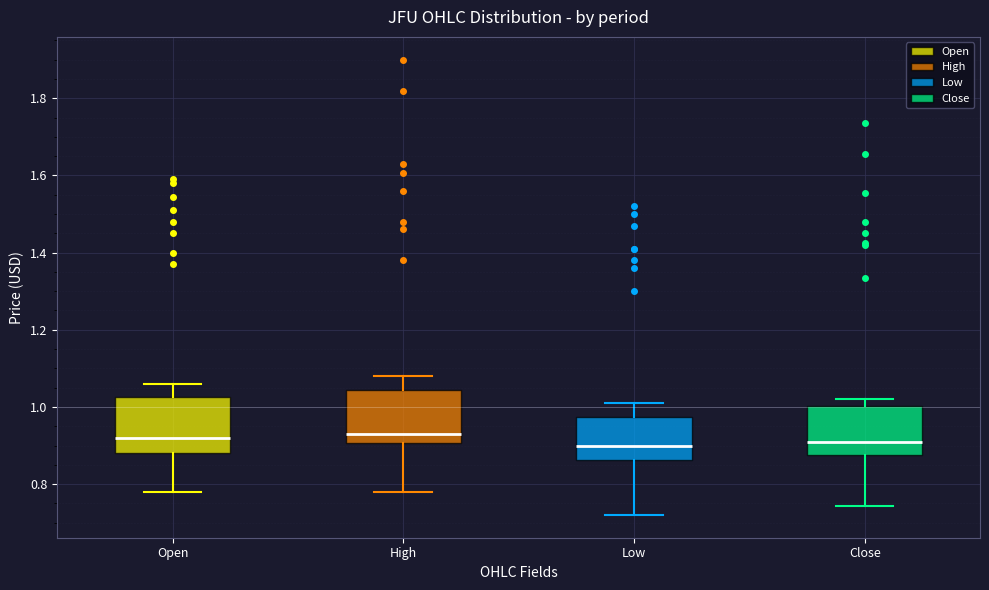

Reading left to right, transcribe this box plot: for each box, give where its median line is, the range the box spans, and where its two whiskers end, as read against the y-axis. The values are not printed on the chart, so give them approximately, as read against the axis.

Open: median 0.92, box 0.88 to 1.02, whiskers 0.78 to 1.06
High: median 0.94, box 0.90 to 1.04, whiskers 0.78 to 1.08
Low: median 0.90, box 0.86 to 0.98, whiskers 0.72 to 1.02
Close: median 0.92, box 0.88 to 1.00, whiskers 0.74 to 1.02